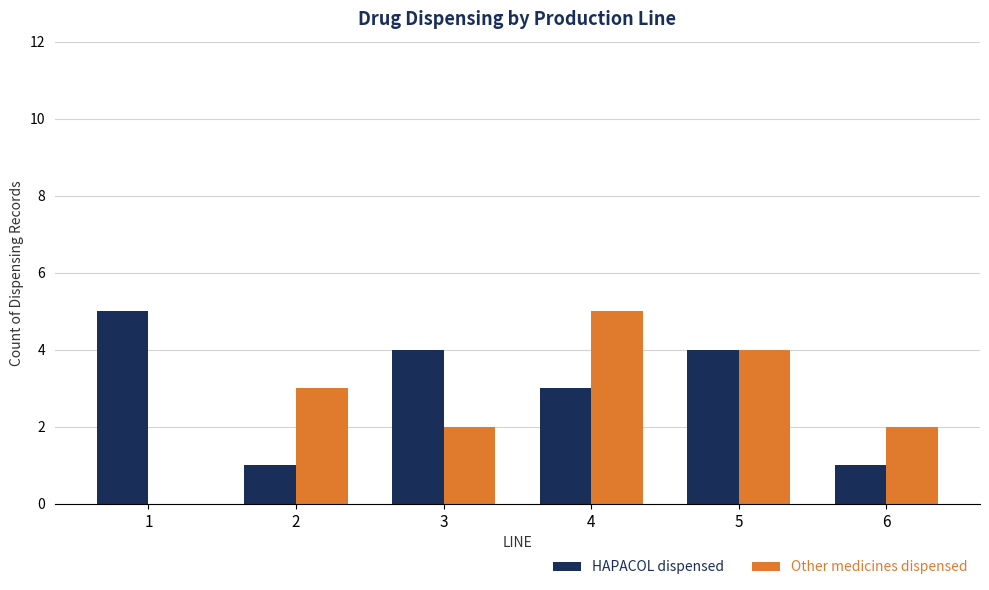

What is the sum of all Other medicines dispensed values?

16